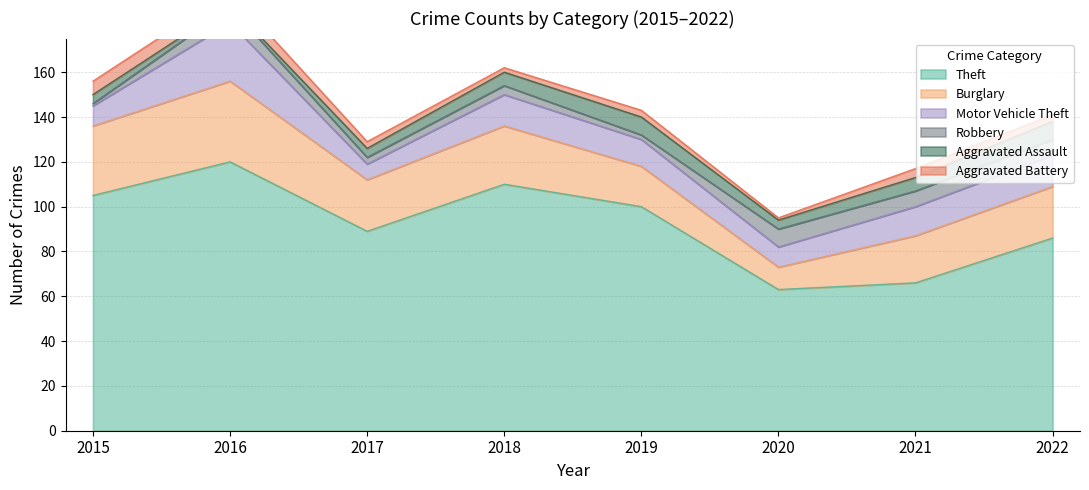

Which series has the widest spread of values?

Theft